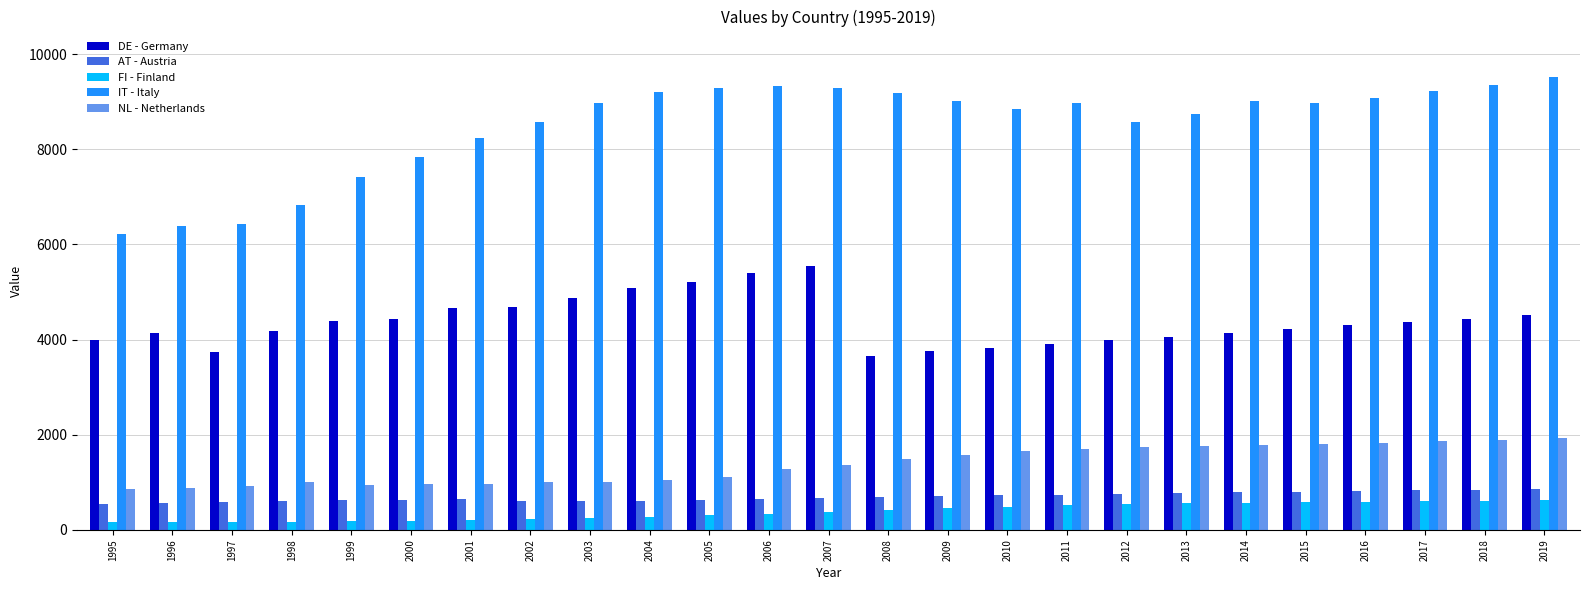

Is it true that NL - Netherlands equals 436 at 1995?

False